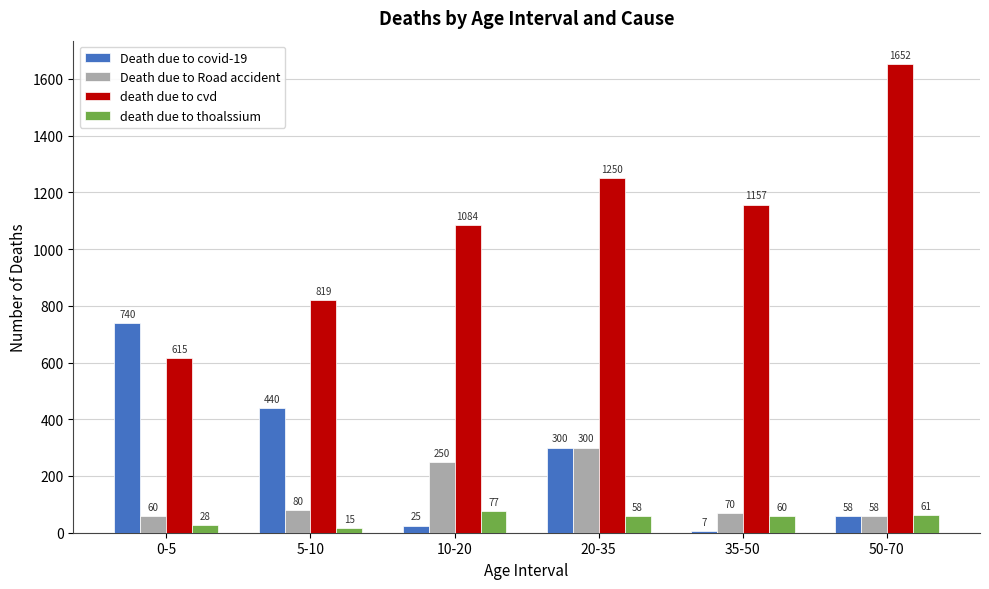

How many categories are shown in the chart?

6